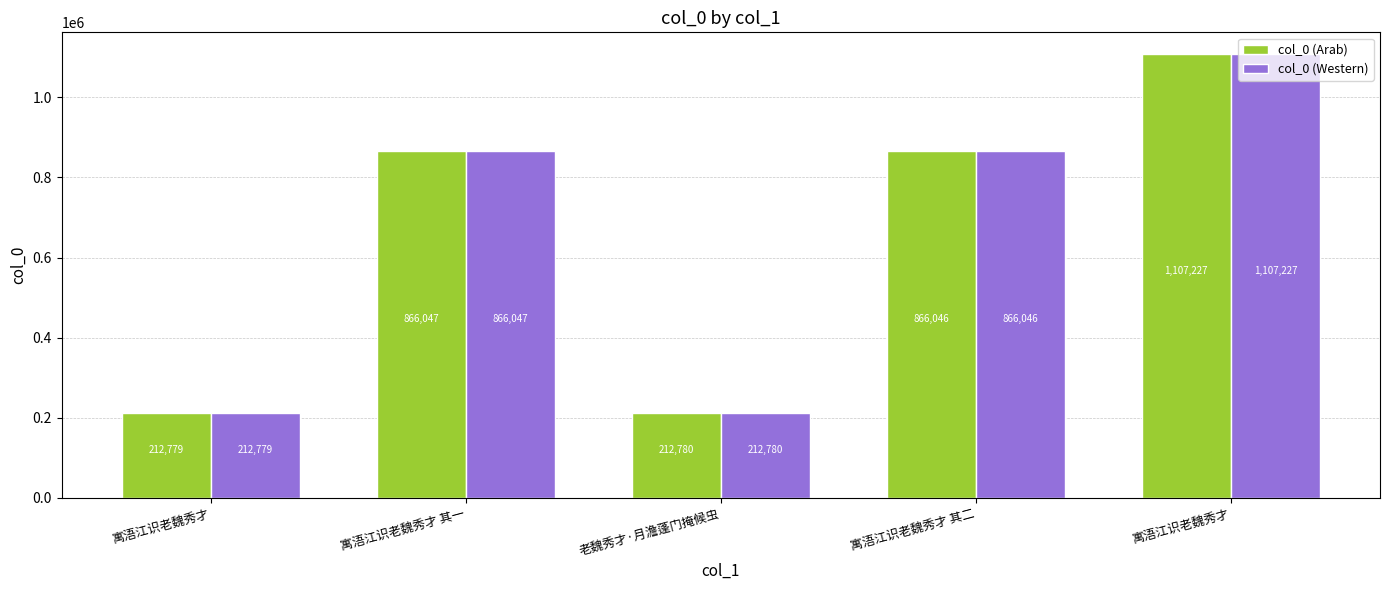

Which series has the widest spread of values?

col_0 (Arab)